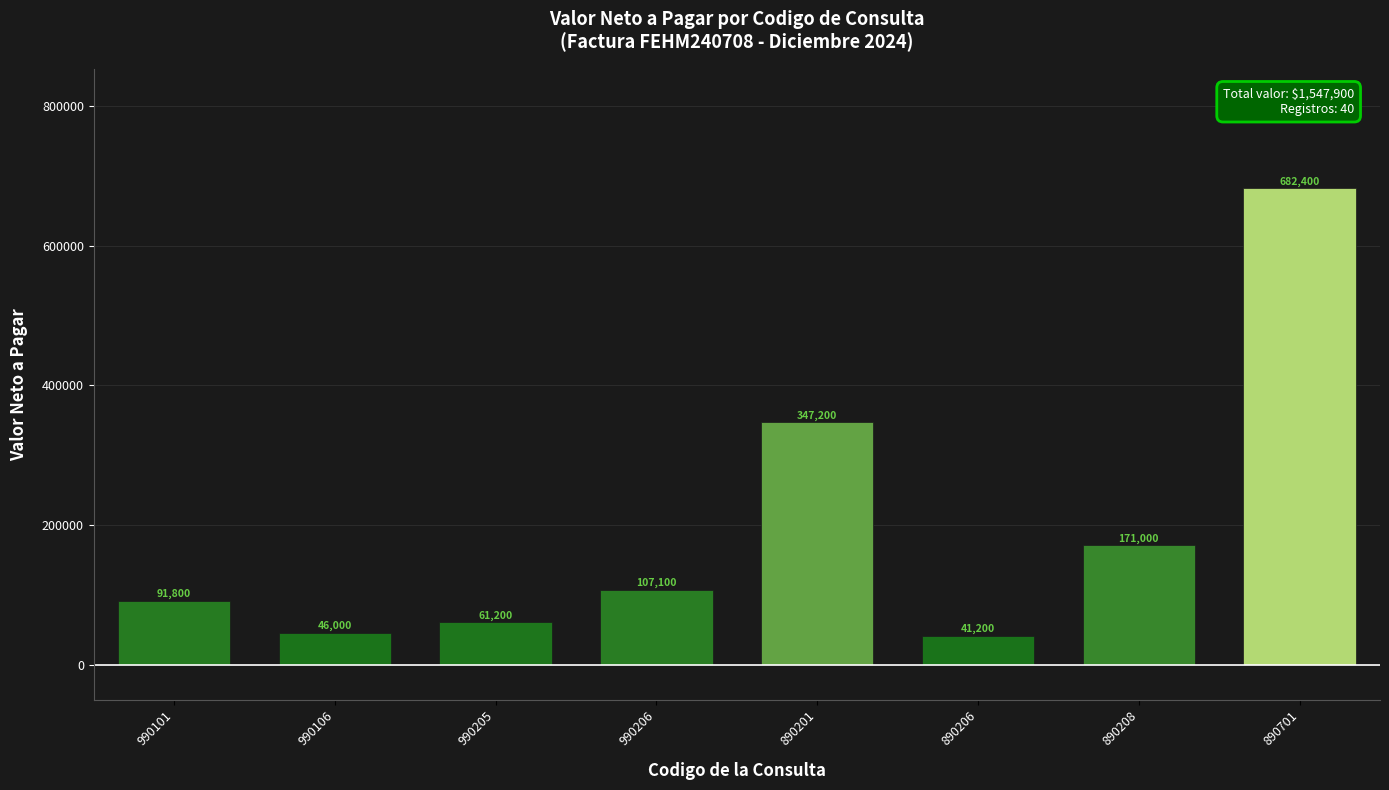

What is the label of the 7th bar from the left?

890208